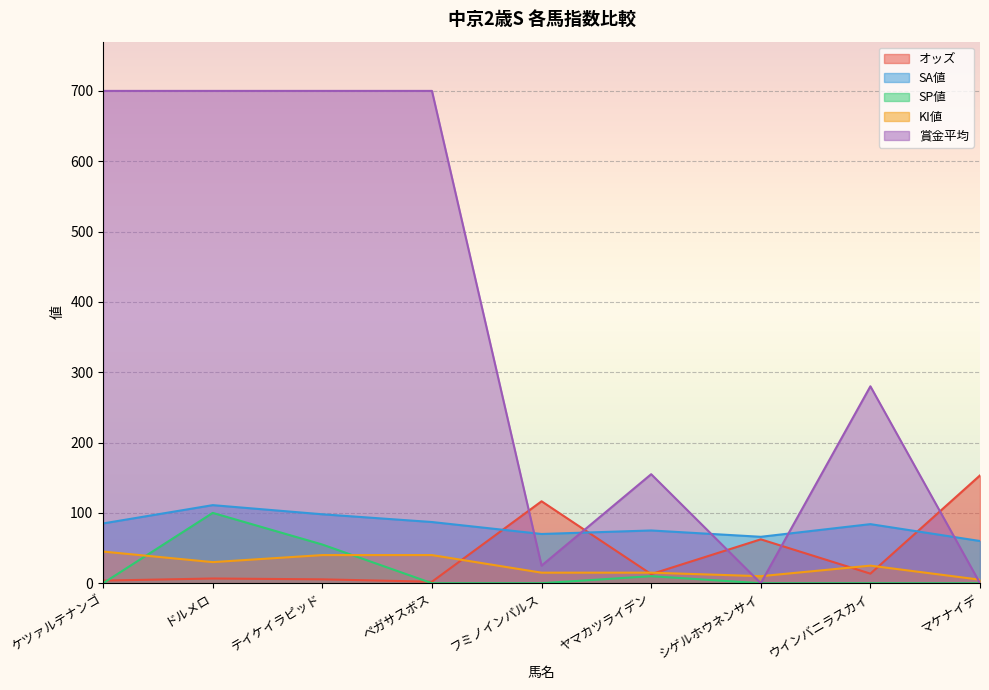

What position from the left is ウインバニラスカイ?

8